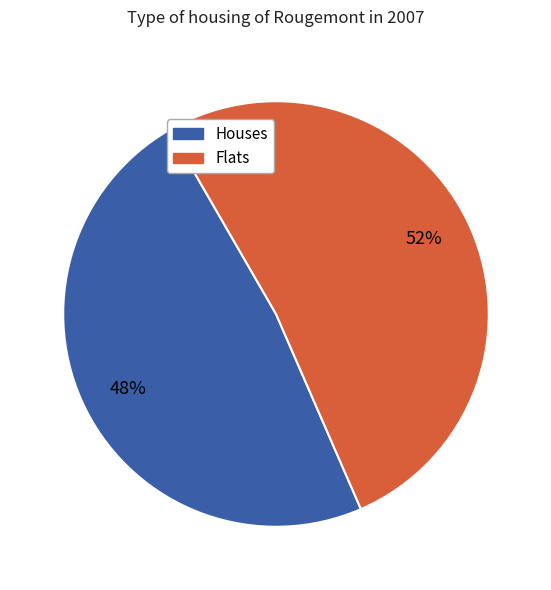

What is the ratio of the value at Houses to the value at Flats?

0.9